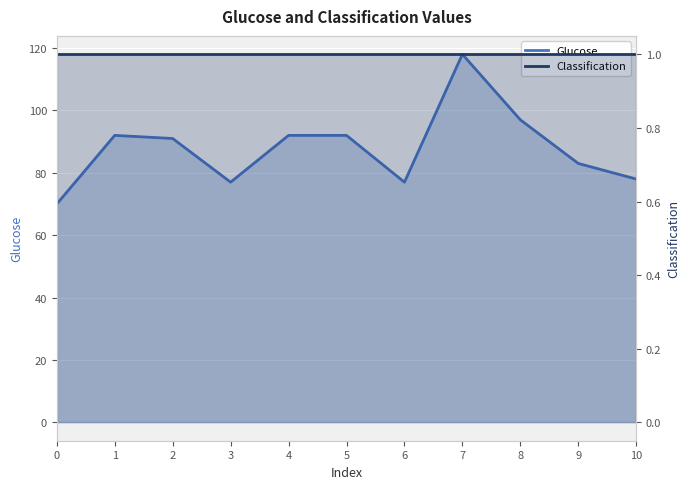

How many series are shown in this chart?

2